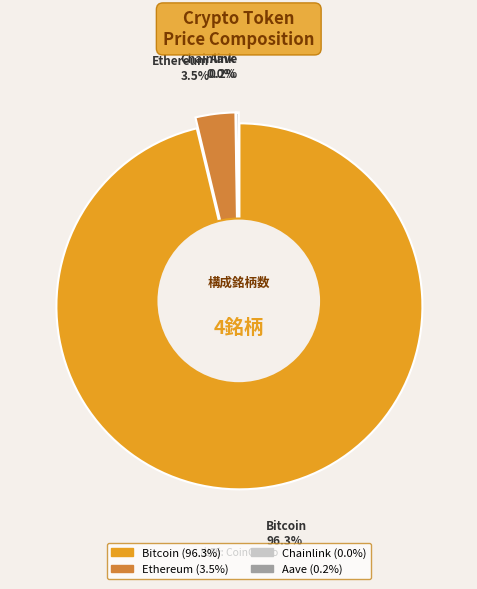

Which slice is the largest?

Bitcoin